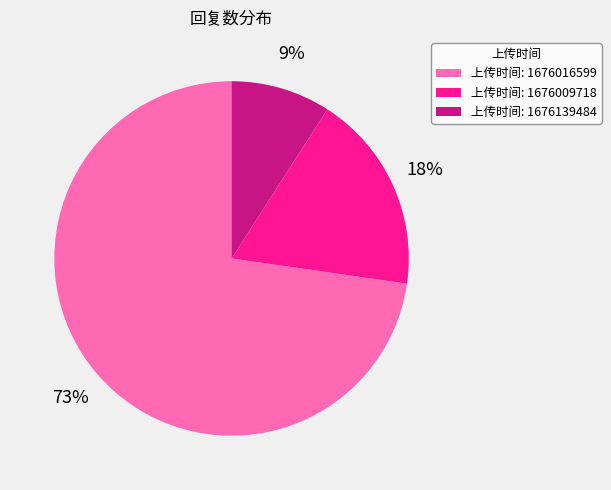

True or false: 上传时间: 1676009718 accounts for 7% of the total.

False